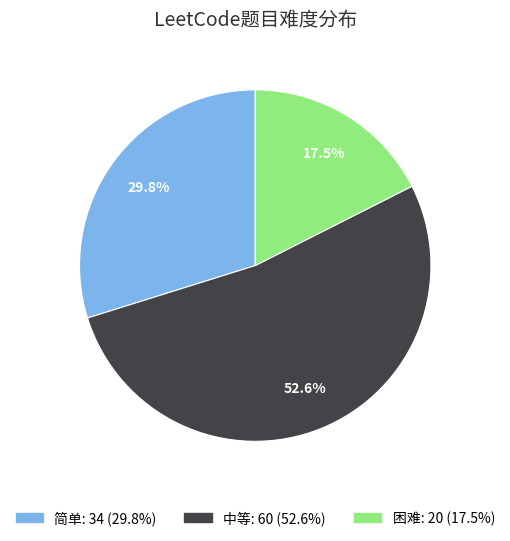

Is there a majority slice in this chart?

Yes